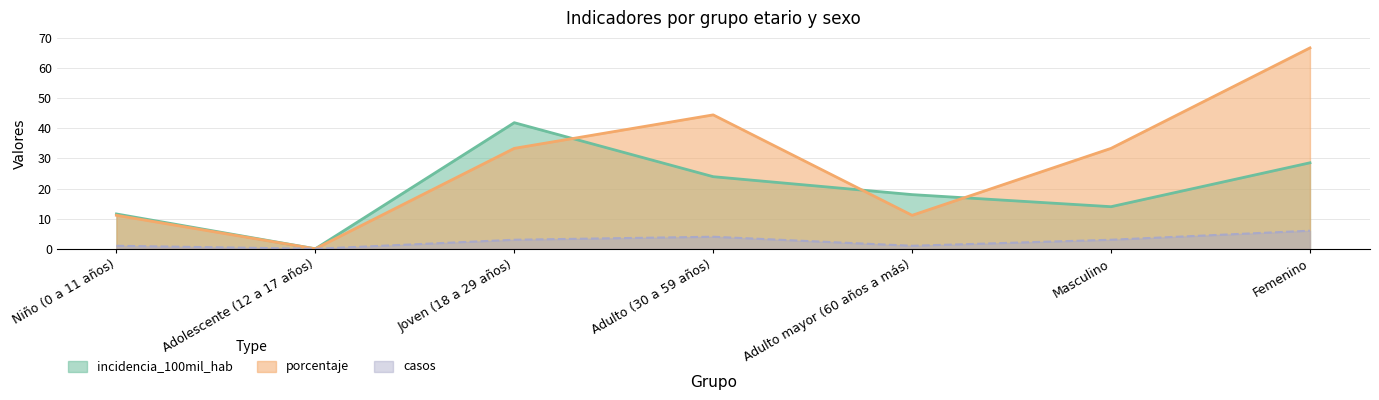

What is the approximate value of casos at Joven (18 a 29 años)?

3.0